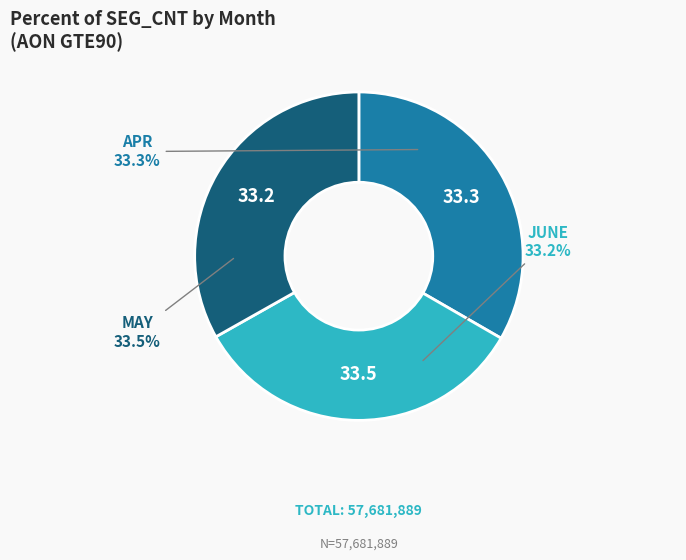

True or false: MAY accounts for 34% of the total.

True